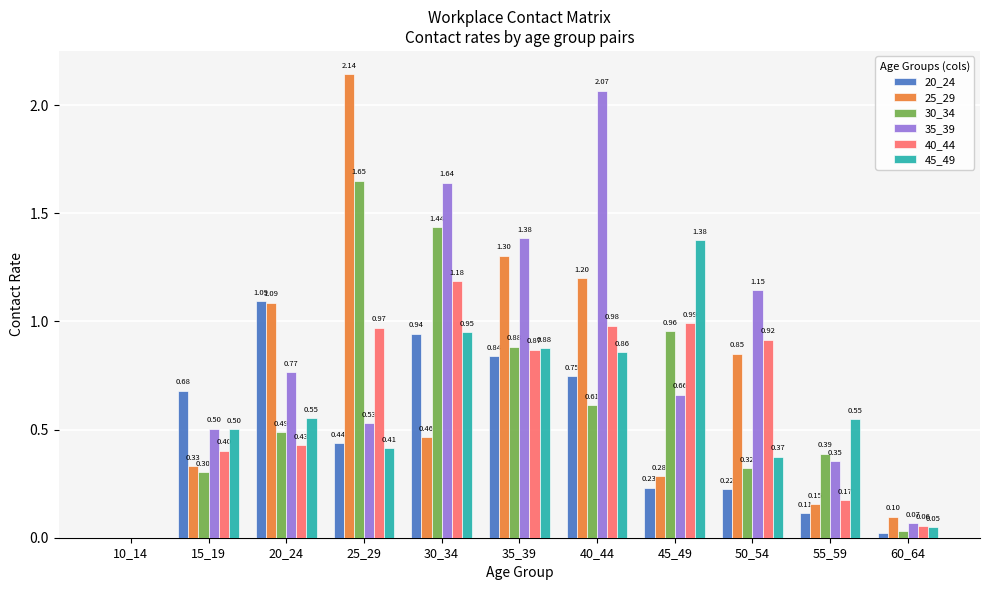

Is the value of 20_24 at 45_49 greater than the value of 30_34 at 15_19?

No